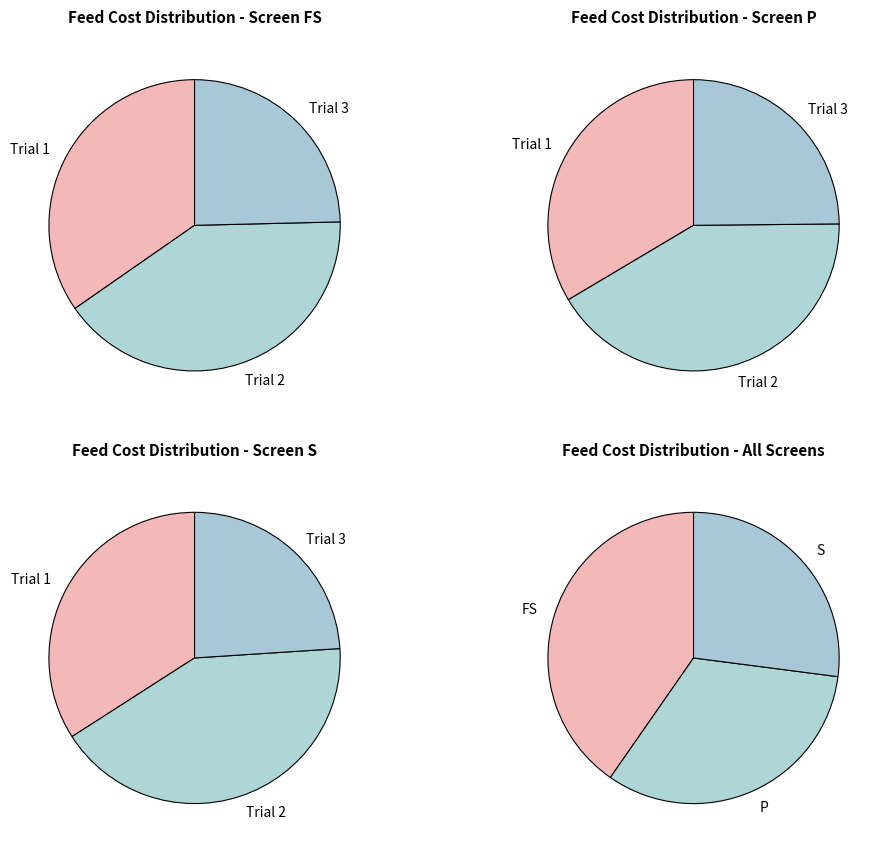

How many segments does this pie chart have?

3